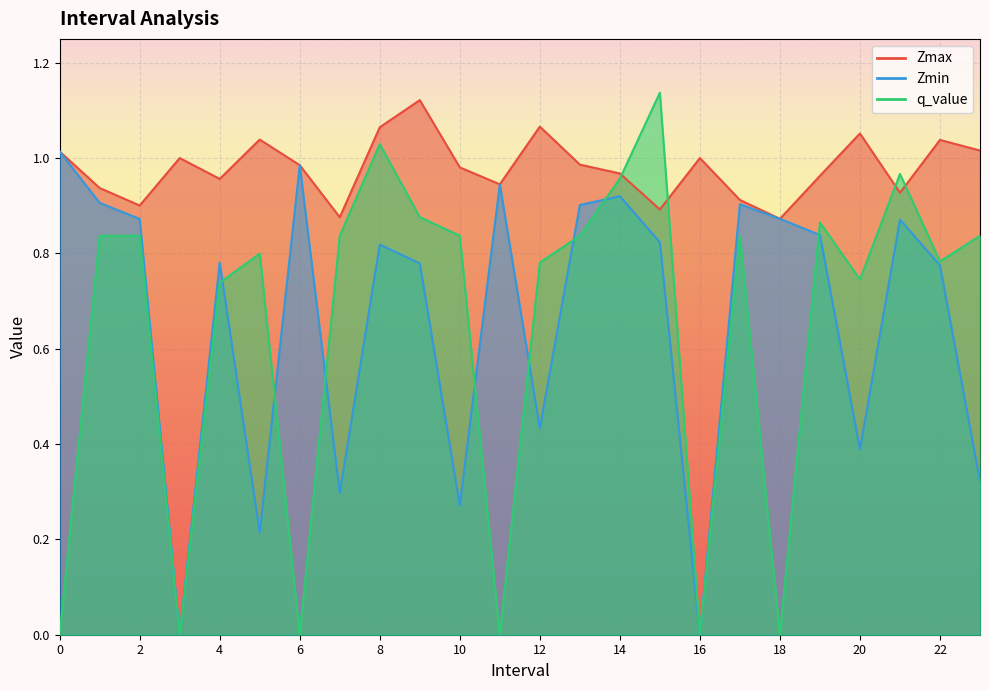

At which category is the sum across all series the highest?

8